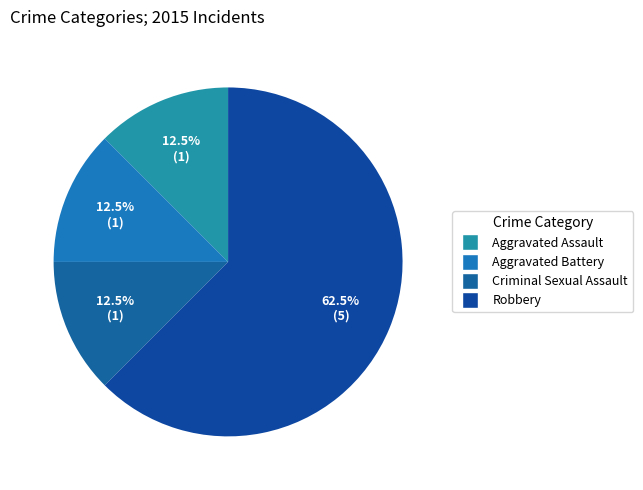

Count the number of slices in the pie.

4